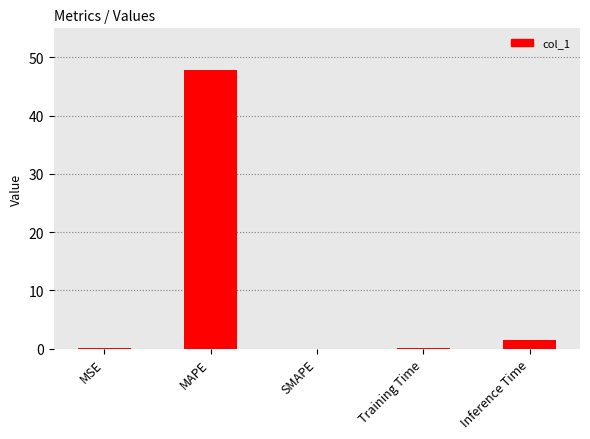

What is the greatest value displayed?

47.8